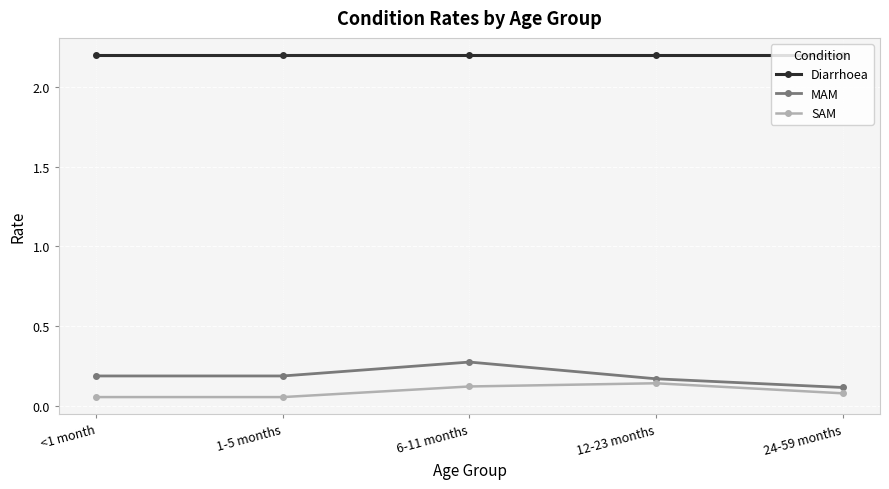

True or false: Diarrhoea and MAM intersect in this chart.

False